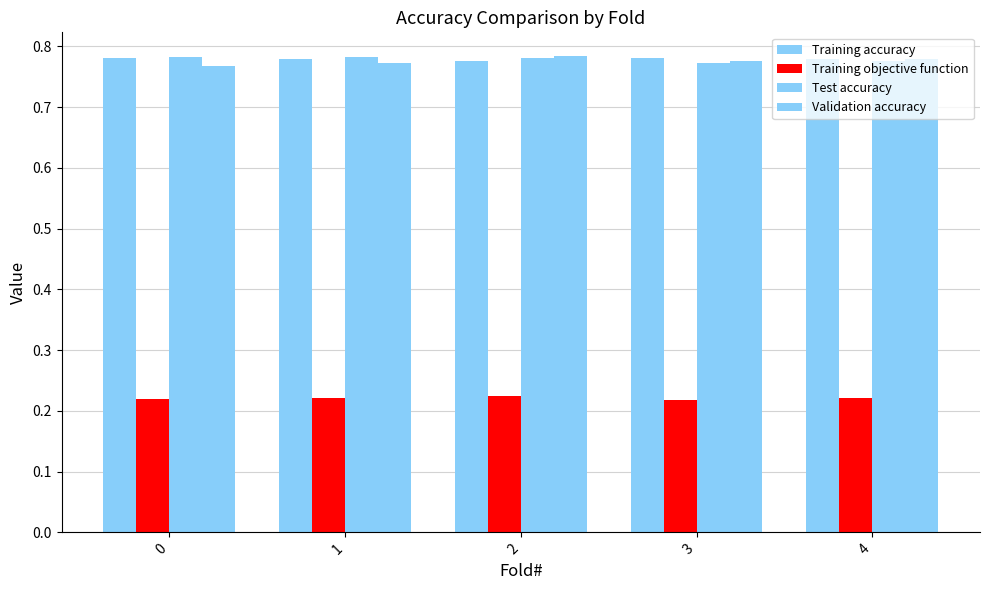

How many series are shown in this chart?

4